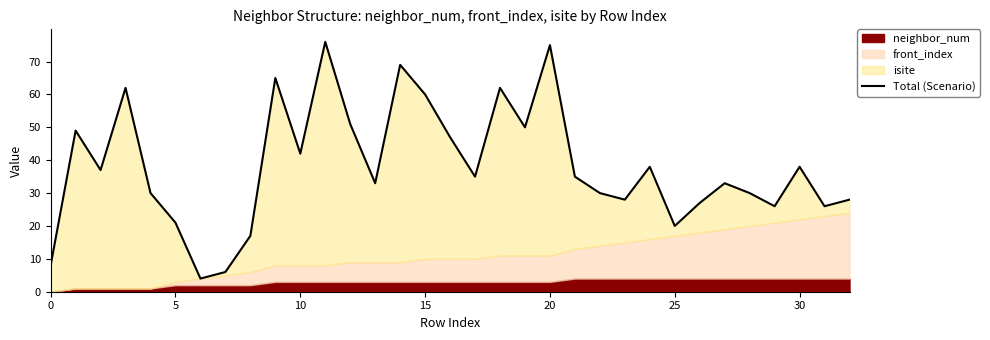

Read the value at 24.

38